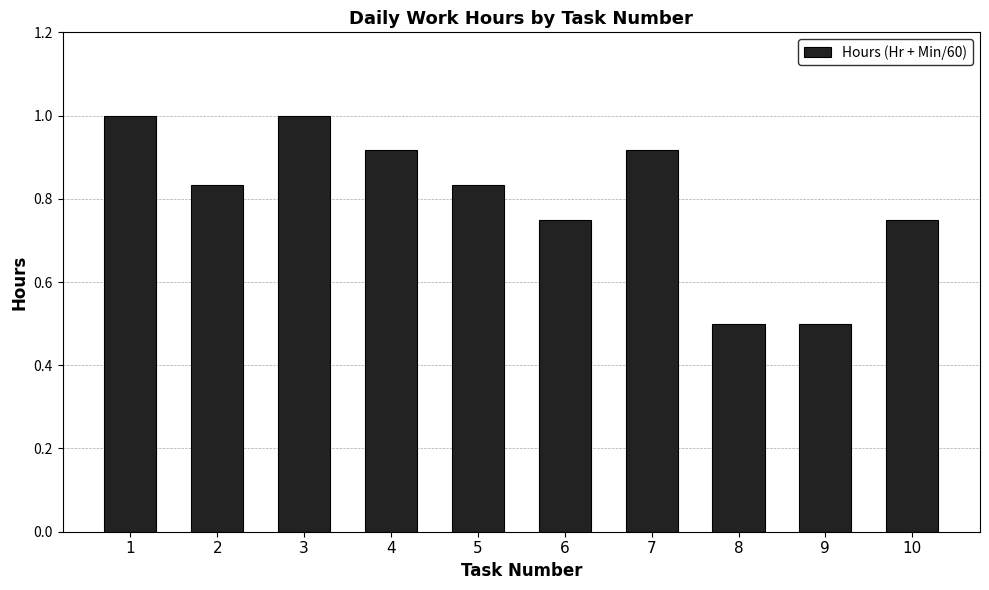

What is the change in value from 4 to 8?

-0.4